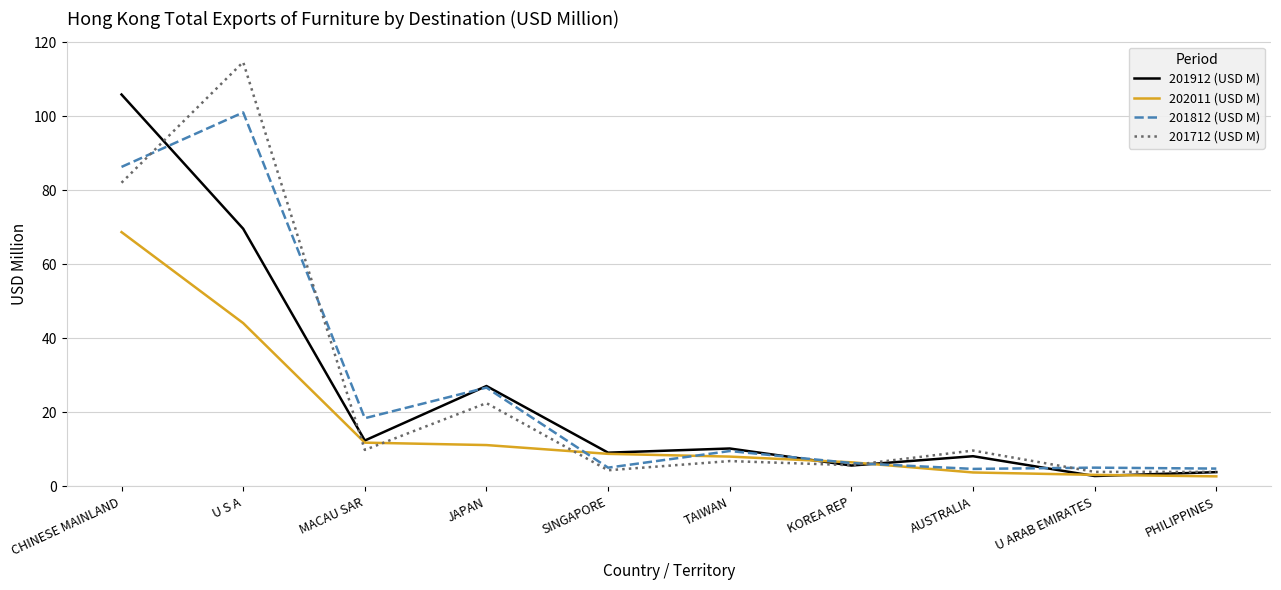

What position from the left is JAPAN?

4